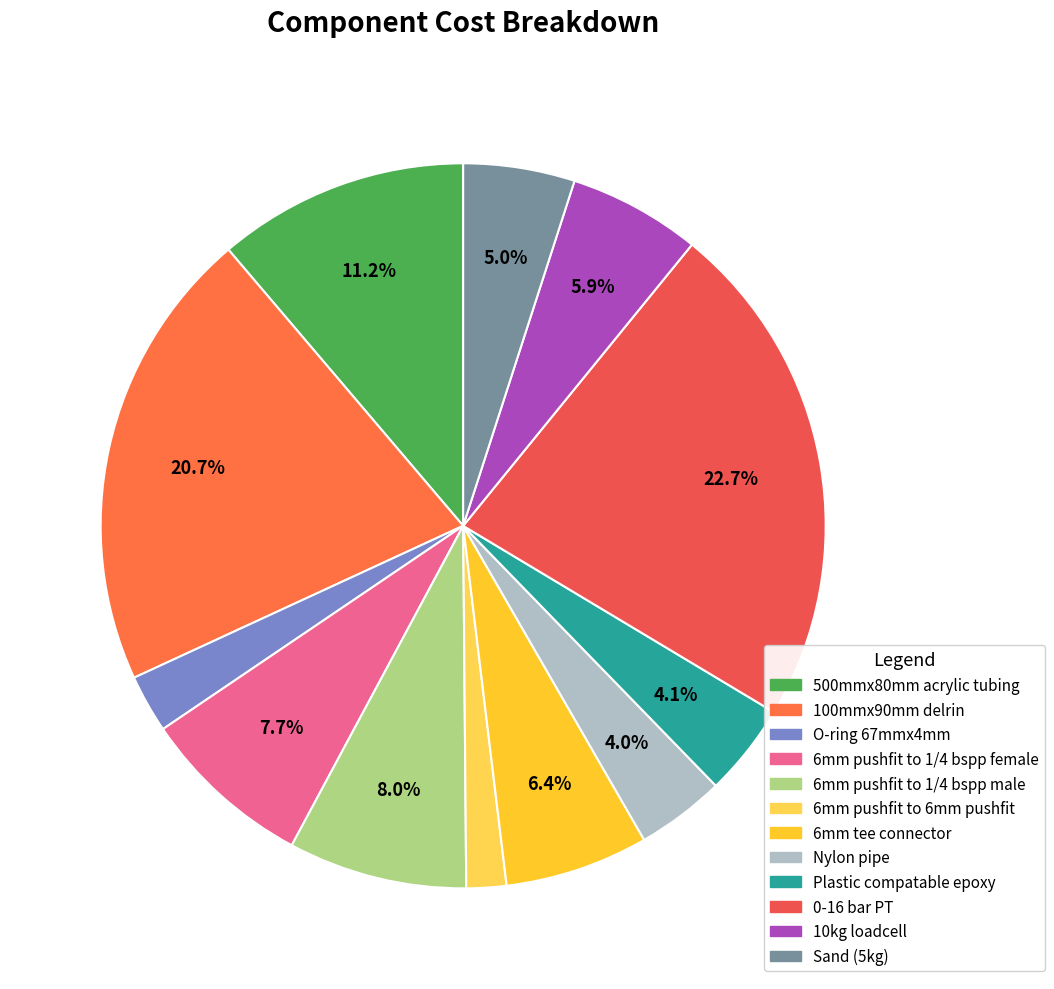

How many segments does this pie chart have?

12